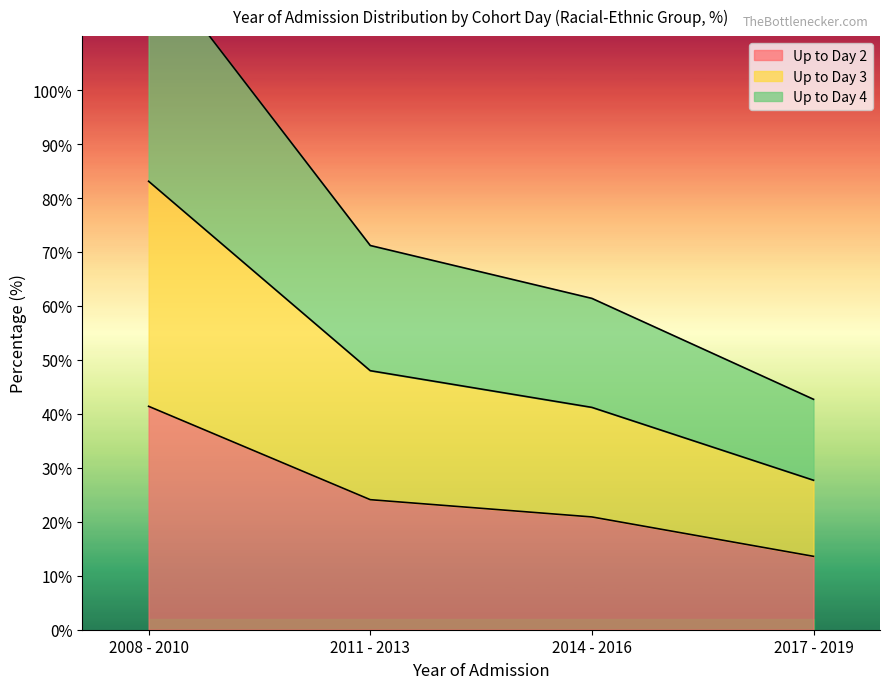

The Up to Day 2 series shows 20.9 at 2014 - 2016. True or false?

True